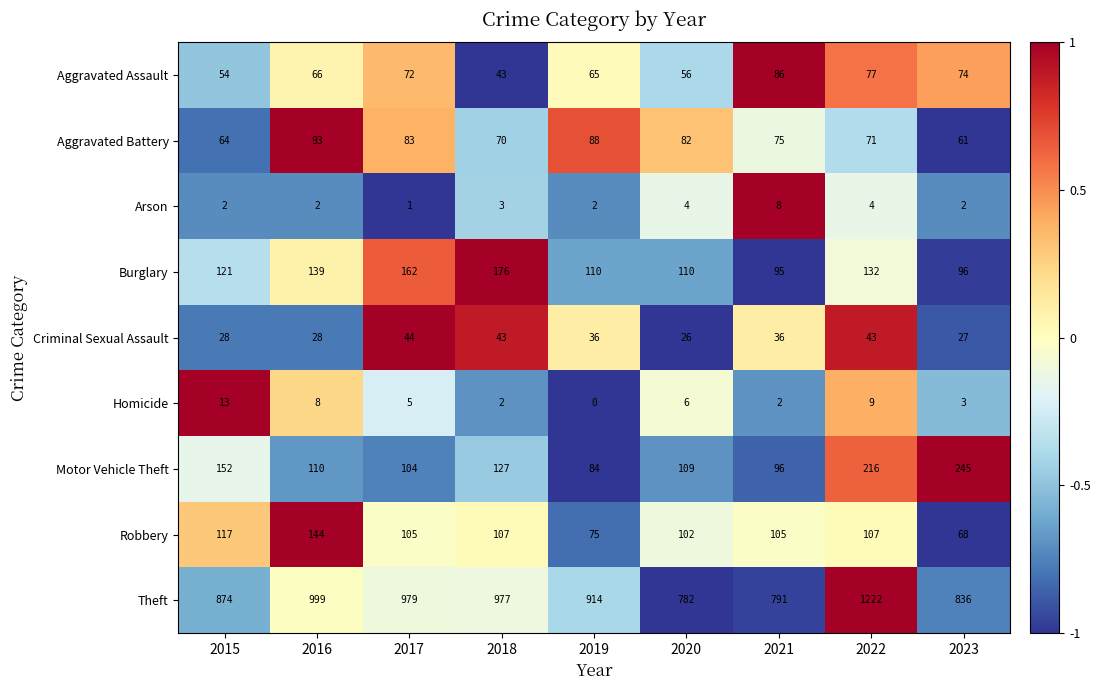

What is the spread (max minus min) of values at 2020?

778